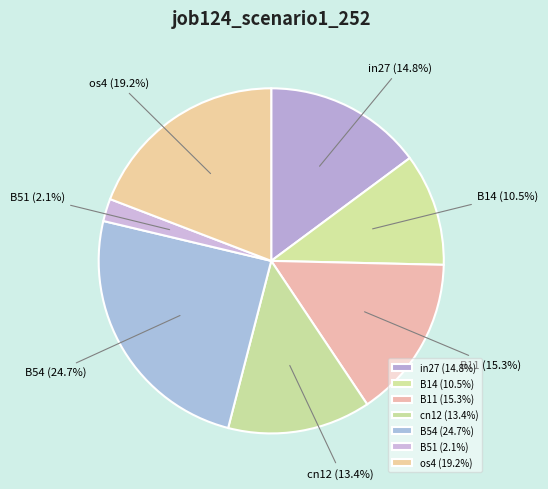

Which slice is the largest?

B54